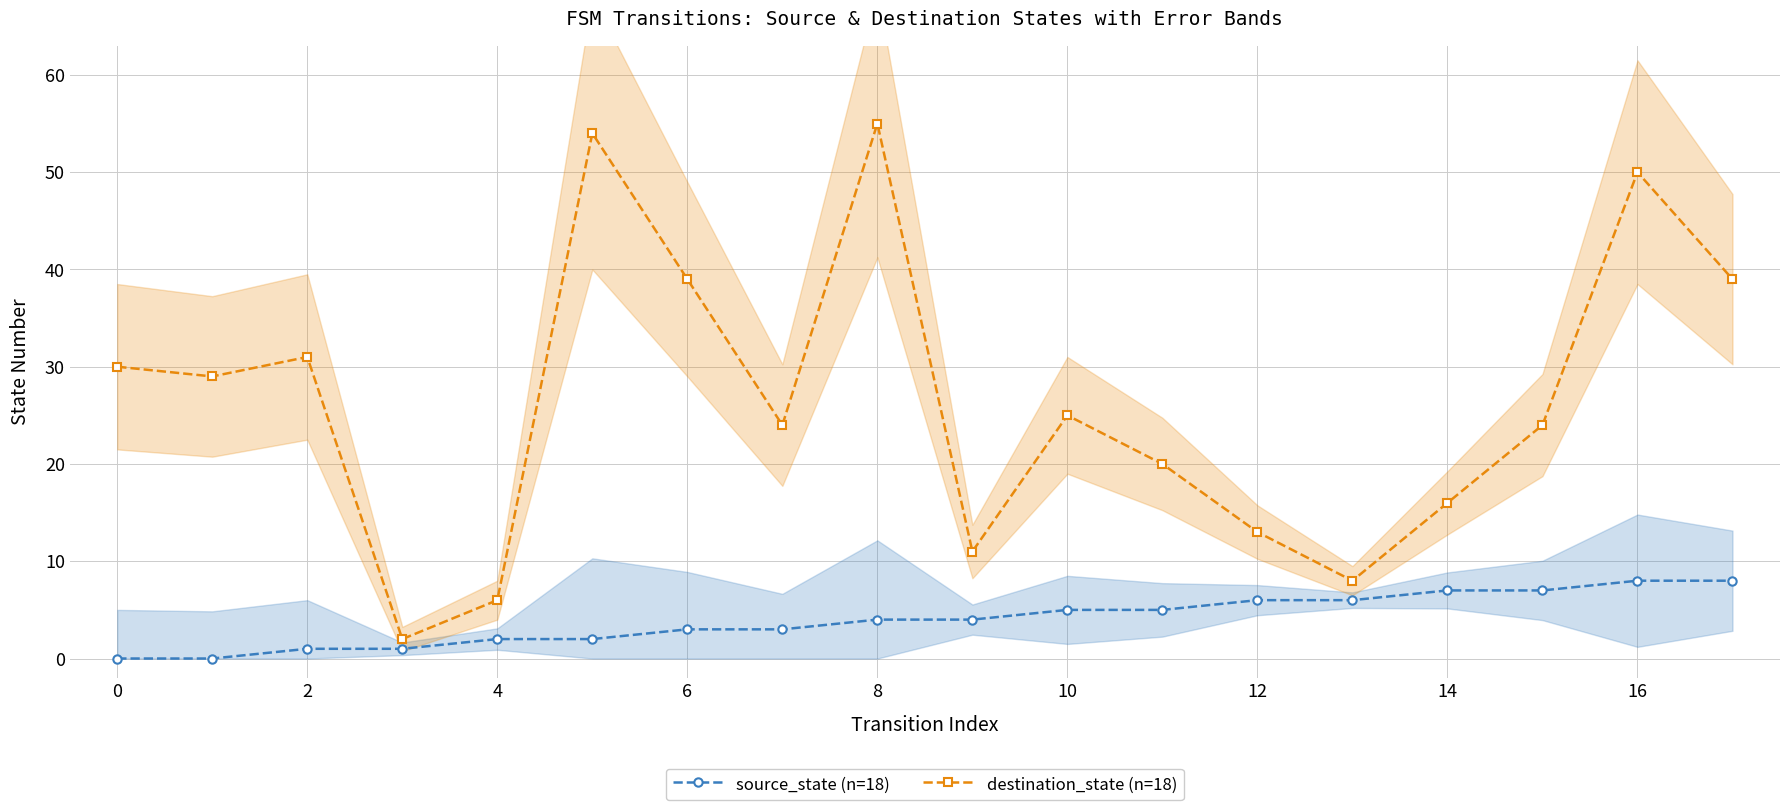

True or false: destination_state (n=18) has more than 0 points higher than both neighbors.

True